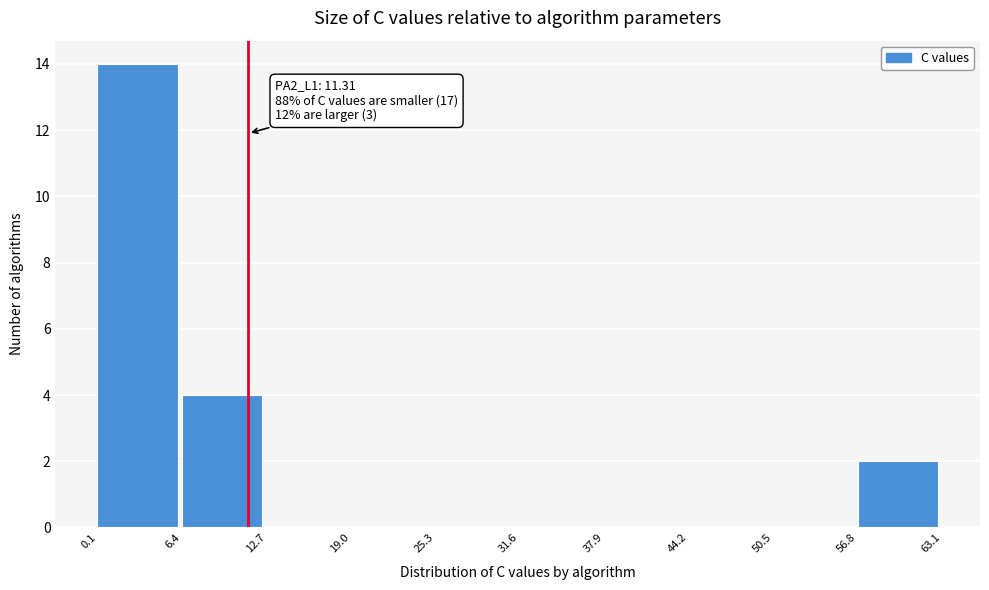

Over which range of the x-axis is the bar tallest?

0.1 to 6.4